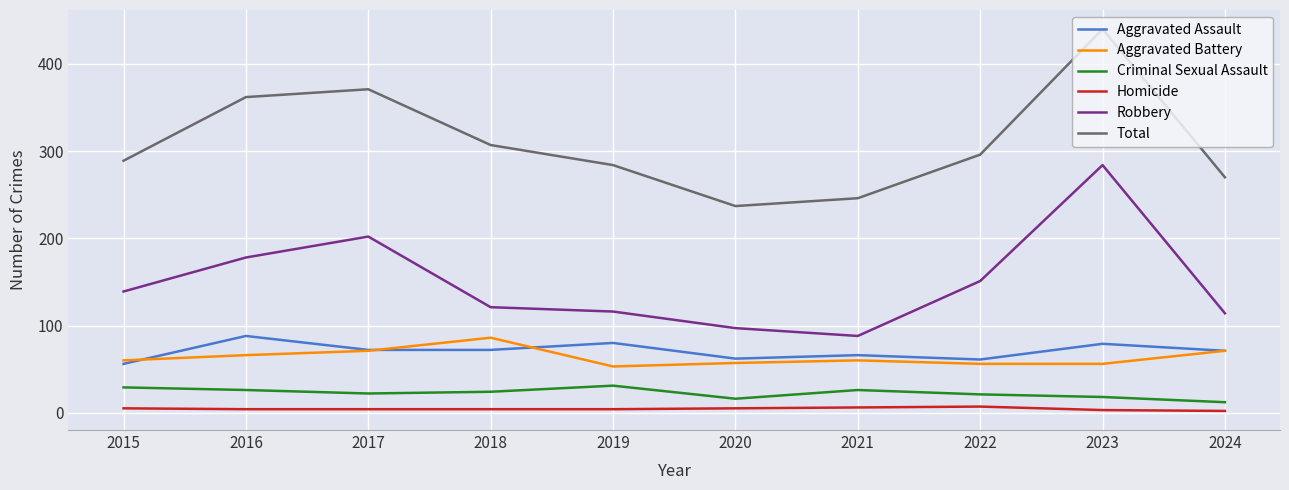

Rank the series at 2018 from highest to lowest value.

Total, Robbery, Aggravated Battery, Aggravated Assault, Criminal Sexual Assault, Homicide